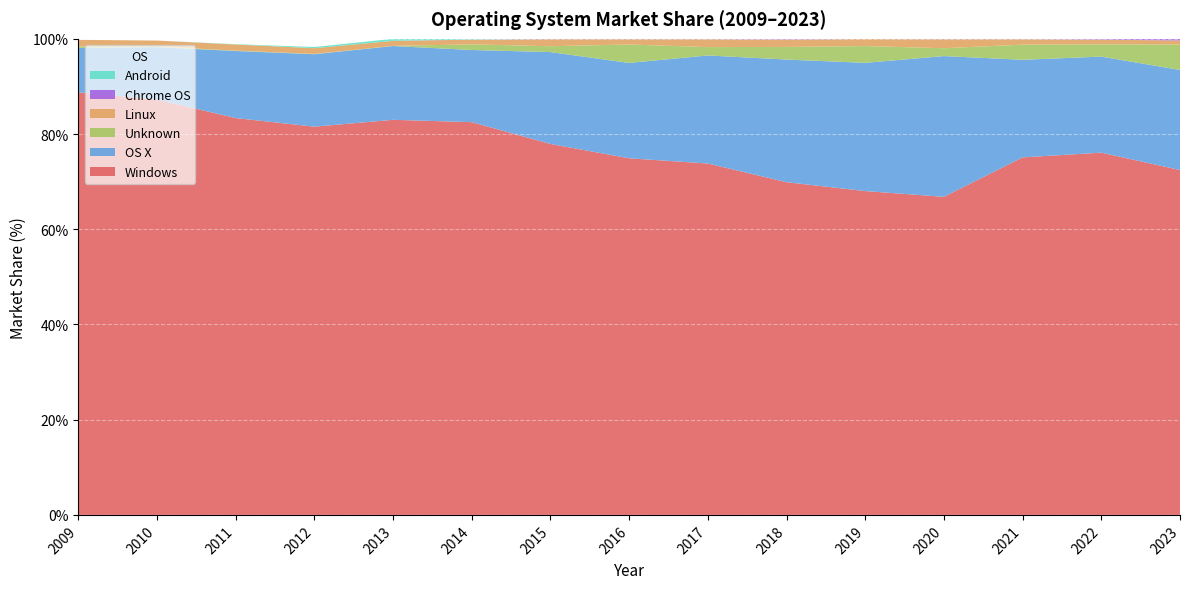

Reading left to right, list all the values displayed in this chart.

Windows: 88.8	87.2	83.4	81.5	83.0	82.5	77.9	74.9	73.8	69.9	68.0	66.8	75.1	76.1	72.4
OS X: 9.3	11.0	14.1	15.2	15.5	15.2	19.3	20.0	22.7	25.8	26.9	29.6	20.5	20.2	21.0
Unknown: 0.3	0.1	0.1	0.1	0.0	1.2	1.2	3.9	1.8	2.6	3.5	1.6	3.2	2.6	5.3
Linux: 1.4	1.3	1.3	1.2	1.1	1.0	1.5	1.1	1.7	1.6	1.5	1.9	1.2	1.0	0.9
Chrome OS: 0.0	0.0	0.0	0.0	0.0	0.0	0.1	0.1	0.1	0.1	0.0	0.1	0.1	0.2	0.3
Android: 0.0	0.0	0.1	0.2	0.4	0.1	0.0	0.0	0.0	0.0	0.0	0.0	0.0	0.0	0.0